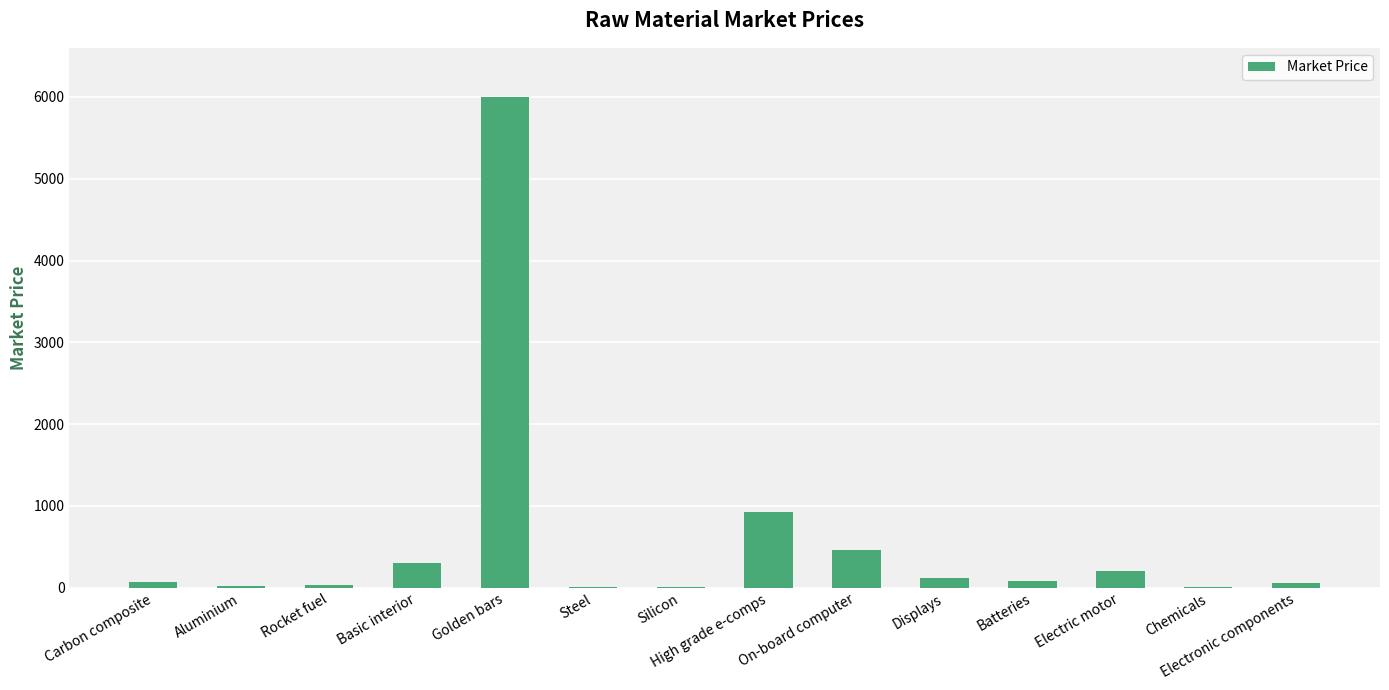

What is the greatest value displayed?

6000.0